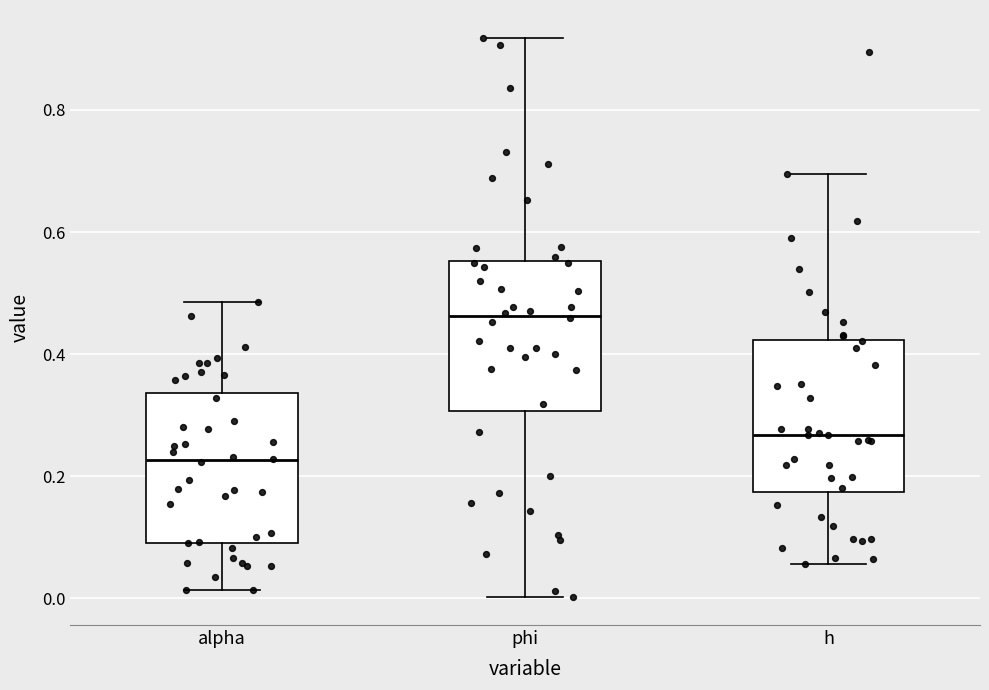

Reading left to right, transcribe this box plot: for each box, give where its median line is, the range the box spans, and where its two whiskers end, as read against the y-axis. The values are not printed on the chart, so give them approximately, as read against the axis.

alpha: median 0.22, box 0.10 to 0.34, whiskers 0.02 to 0.48
phi: median 0.46, box 0.30 to 0.56, whiskers 0.00 to 0.92
h: median 0.26, box 0.18 to 0.42, whiskers 0.06 to 0.70